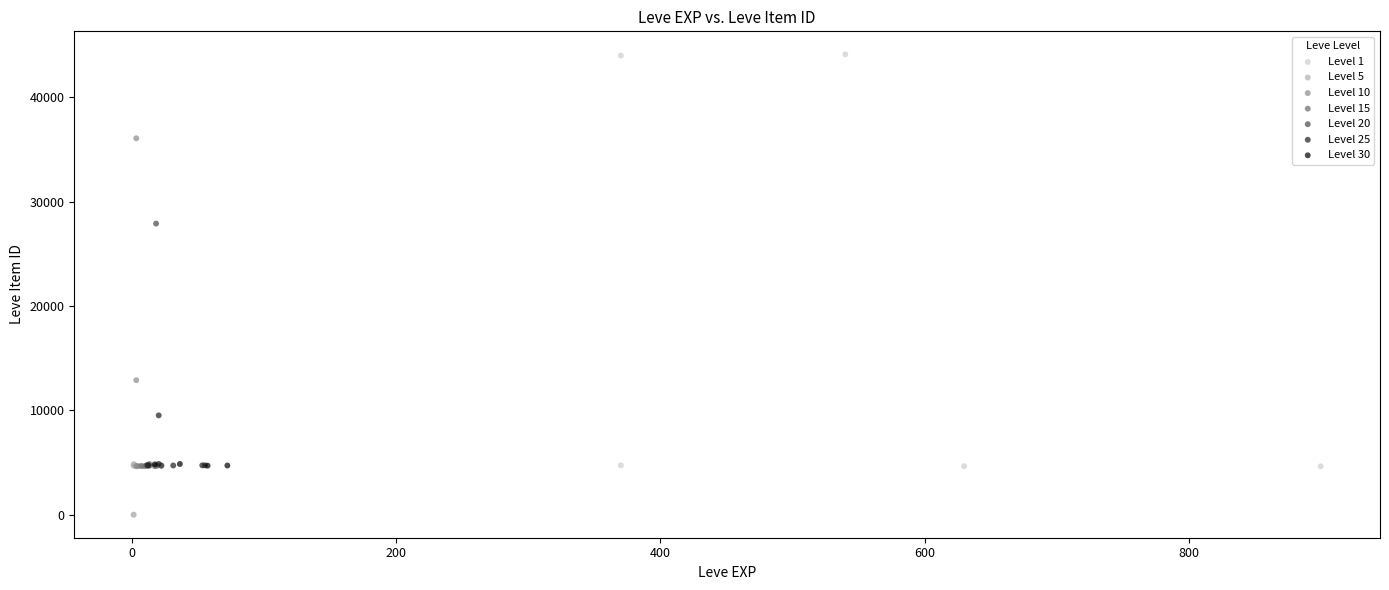

Which series has the largest Y range (max minus min)?

Level 1